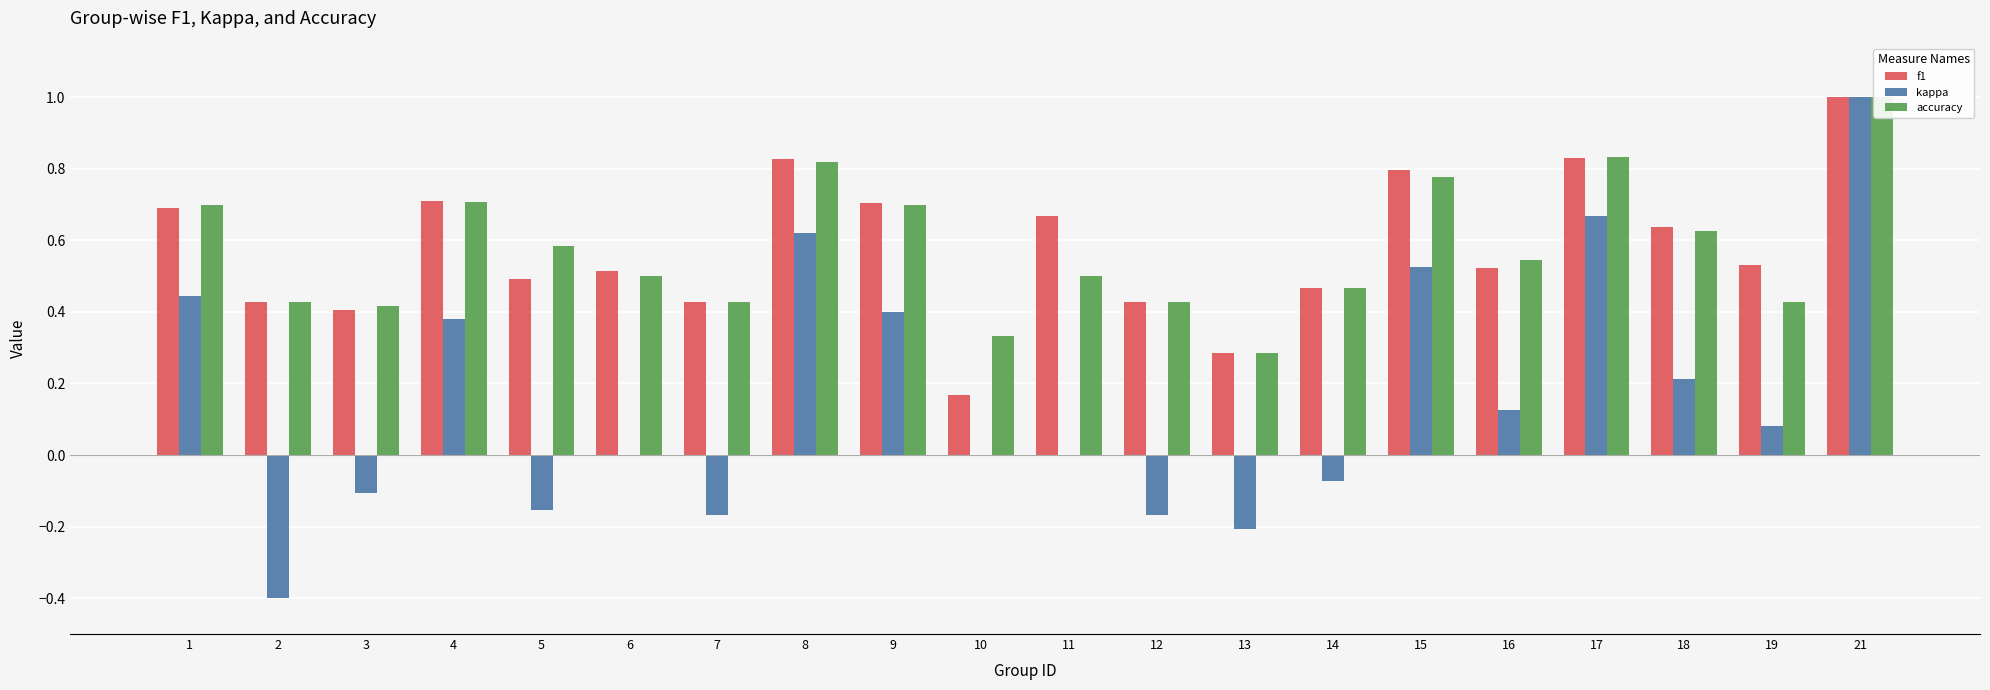

How many groups of bars are there?

20